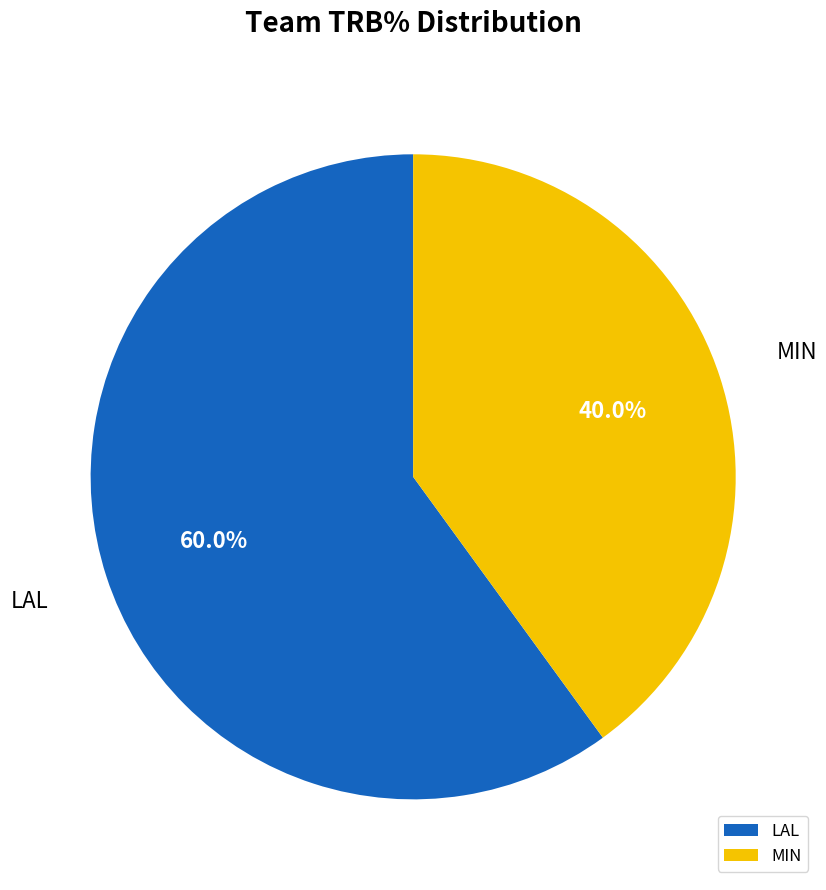

What is the largest slice in the pie chart?

LAL